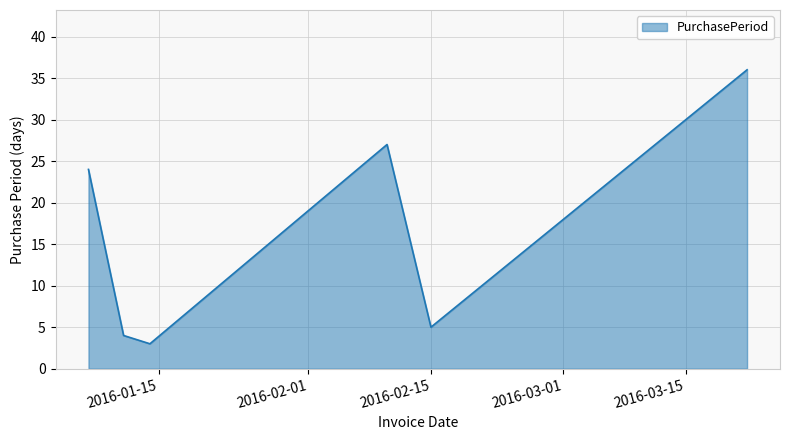

How many interior local peaks (higher than both neighbors) does the data have?

1